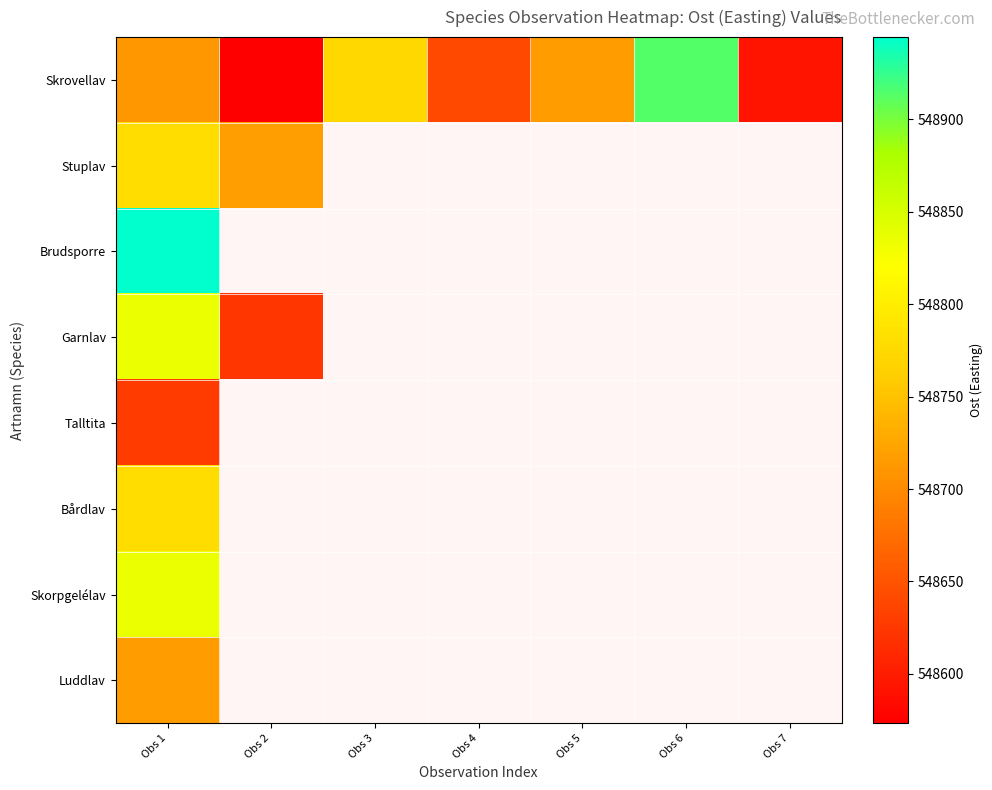

List the labels in order of Brudsporre value, largest first.

Obs 1, Obs 2, Obs 3, Obs 4, Obs 5, Obs 6, Obs 7